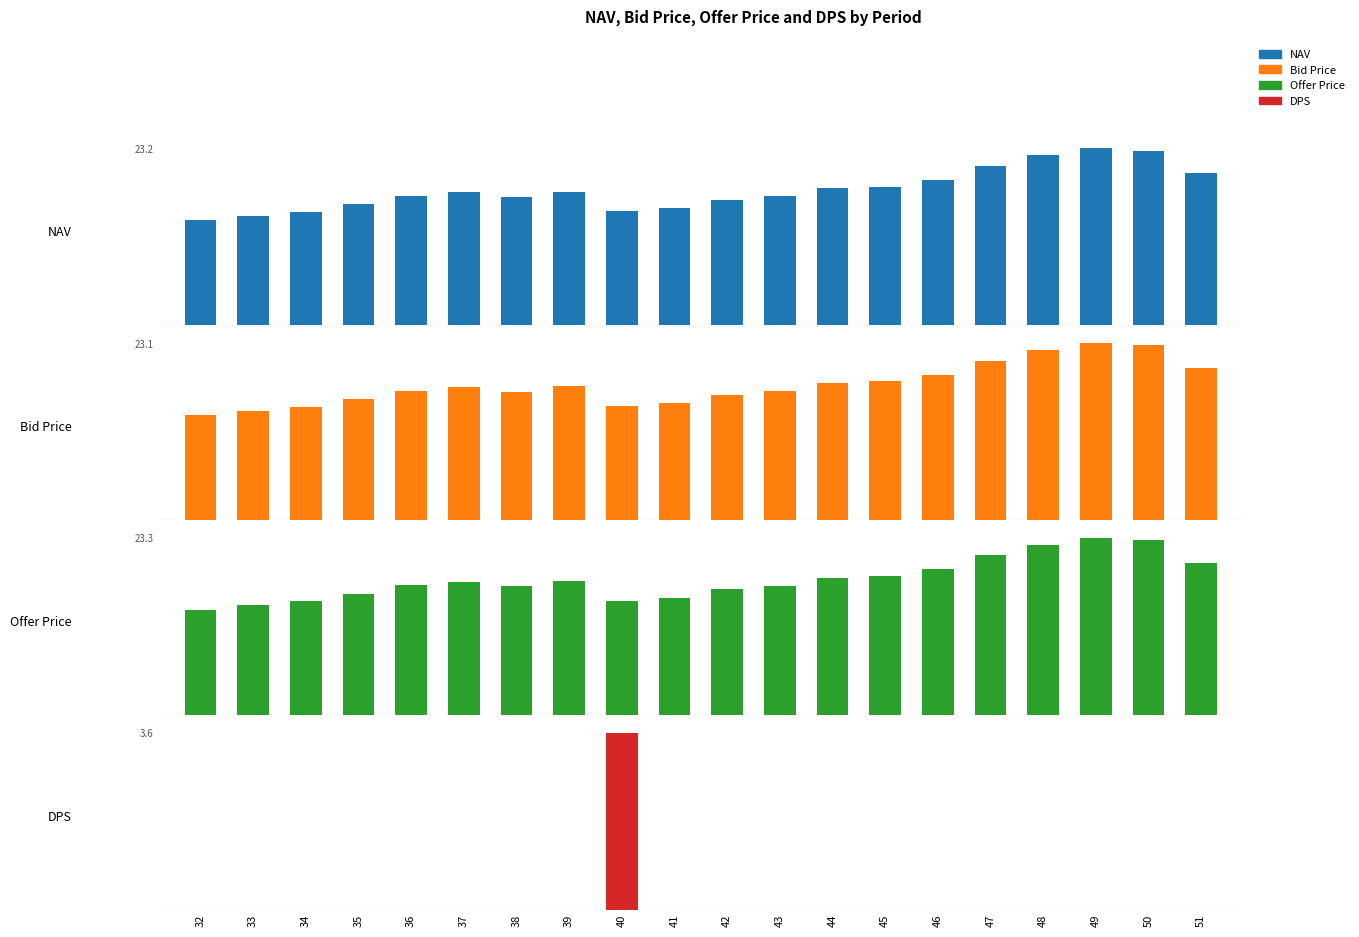

What is the value of the Bid Price bar at the 8th from the left?

17.5